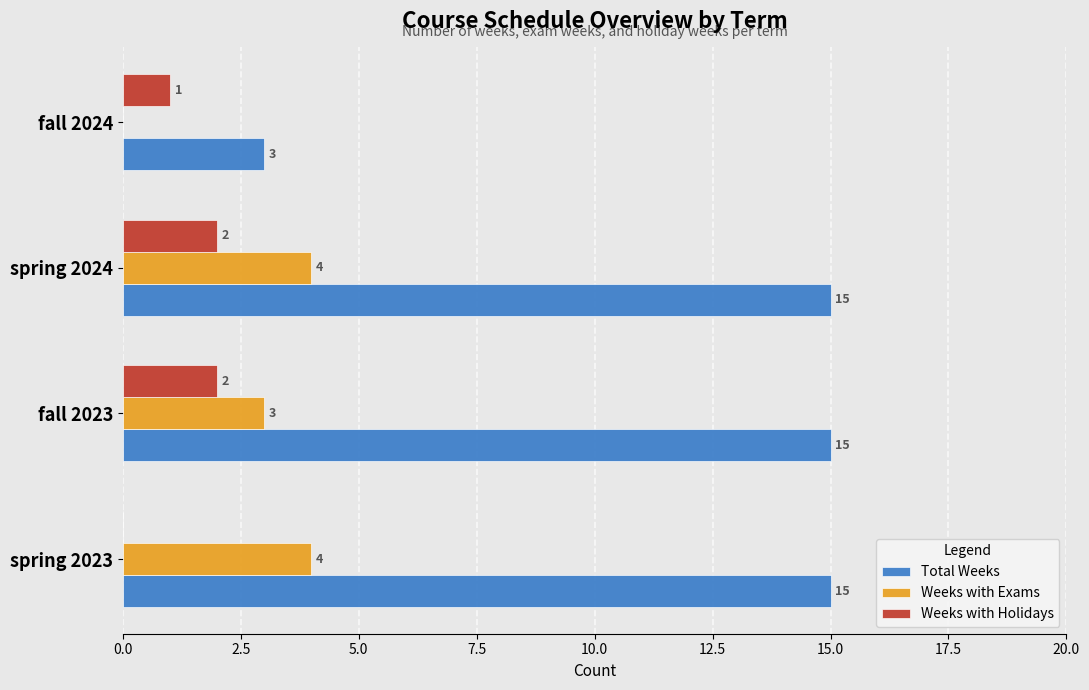

Between spring 2024 and fall 2024, which series saw the biggest shift?

Total Weeks